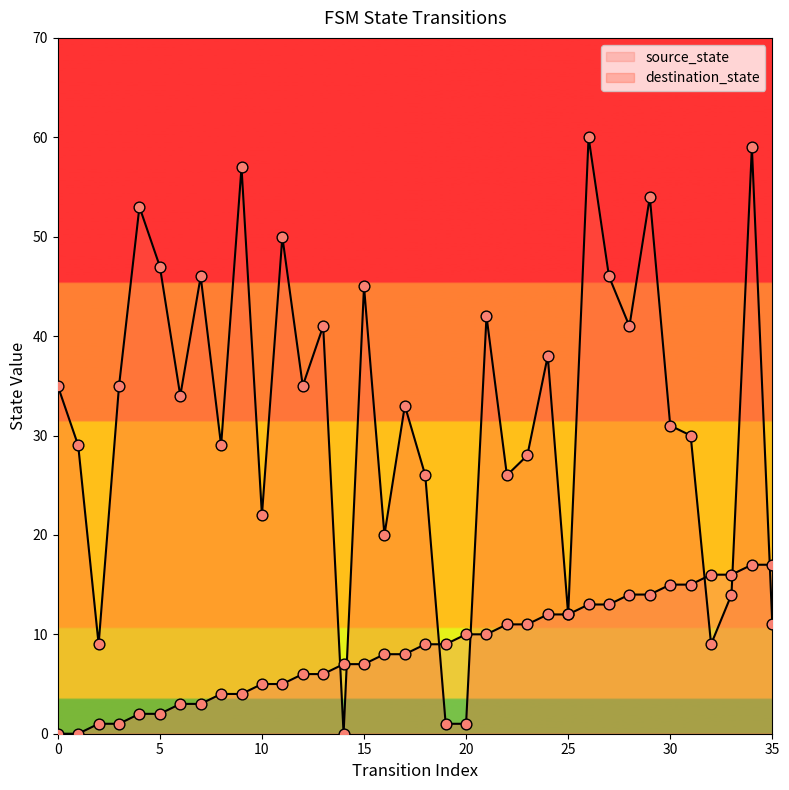

What is the total value across all series at 25?

24